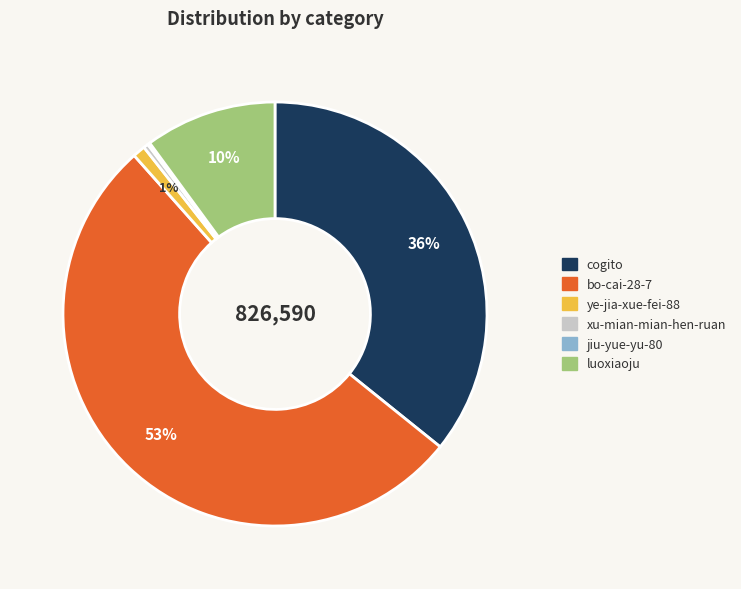

Combined, do bo-cai-28-7 and ye-jia-xue-fei-88 account for over 50%?

Yes